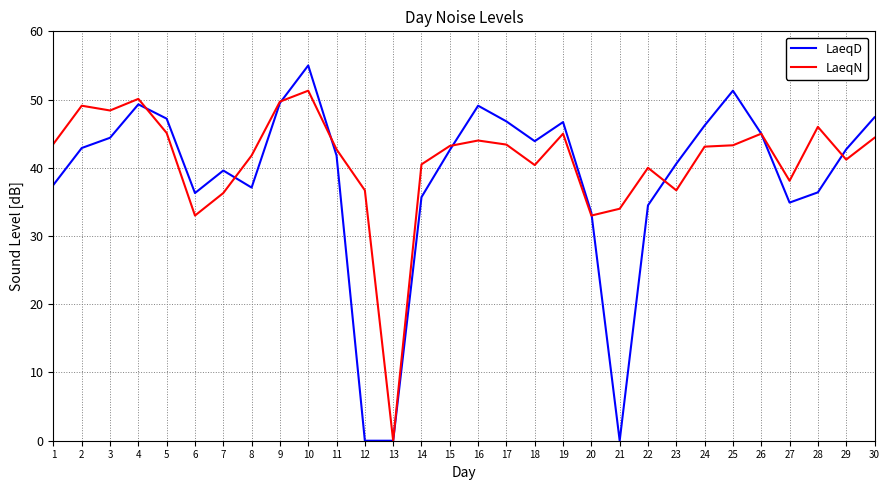

Which series changed the most between 6 and 21?

LaeqD